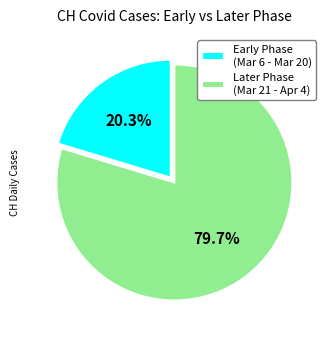

What portion of the pie excludes Early Phase (Mar 6 - Mar 20)?

79.7%